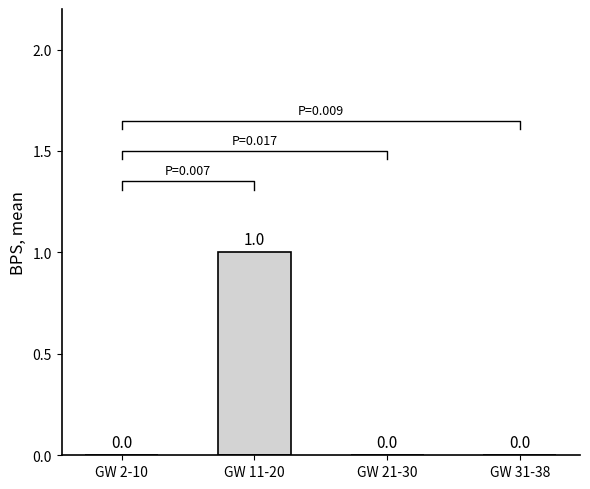

At which category does the chart reach its minimum across all series?

GW 2-10